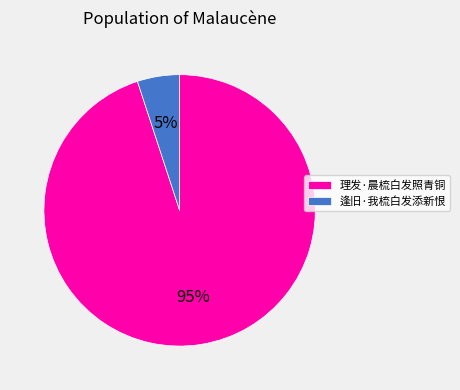

To the nearest percent, what percentage of the pie is 理发·晨梳白发照青铜?

95%